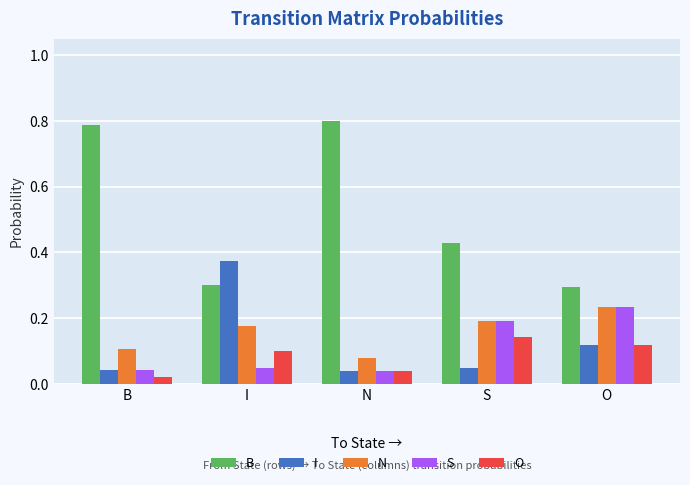

What is the total value across all series at O?

1.0